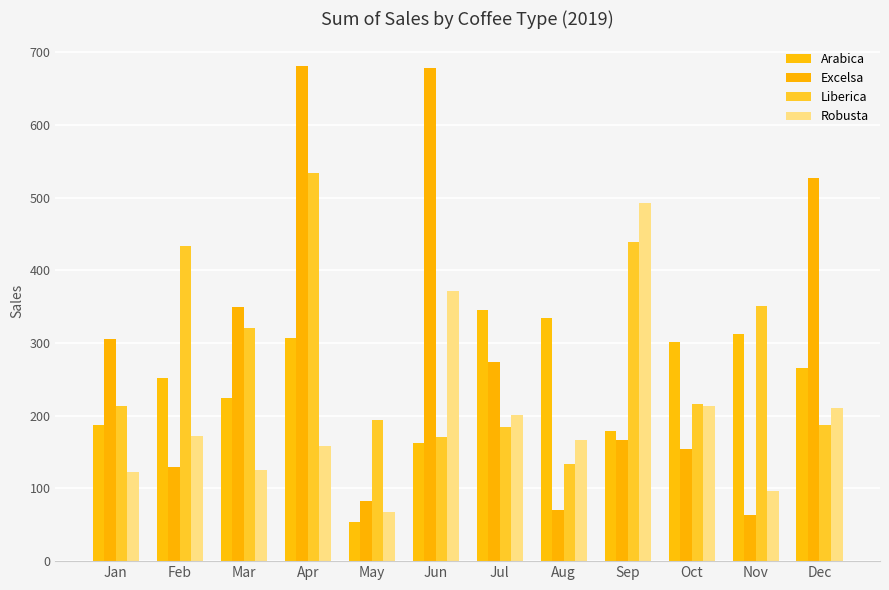

Which series changed the most between Oct and Dec?

Excelsa